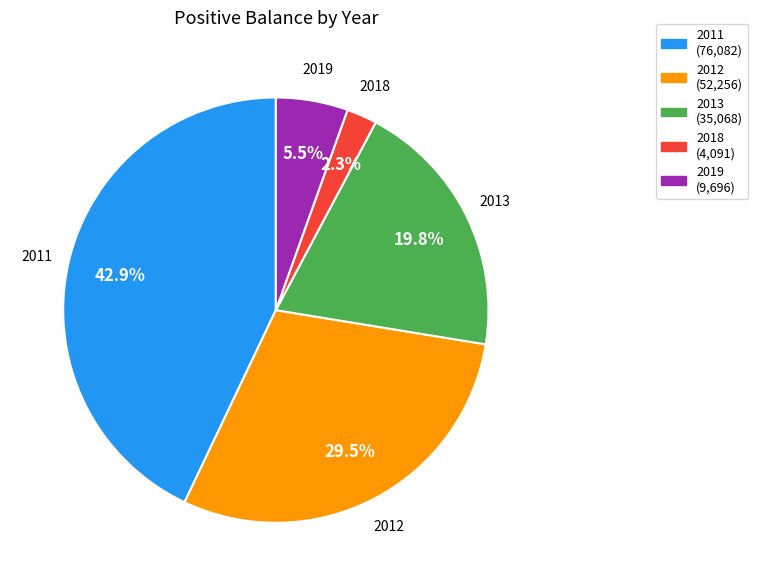

How many slices are in this pie chart?

5